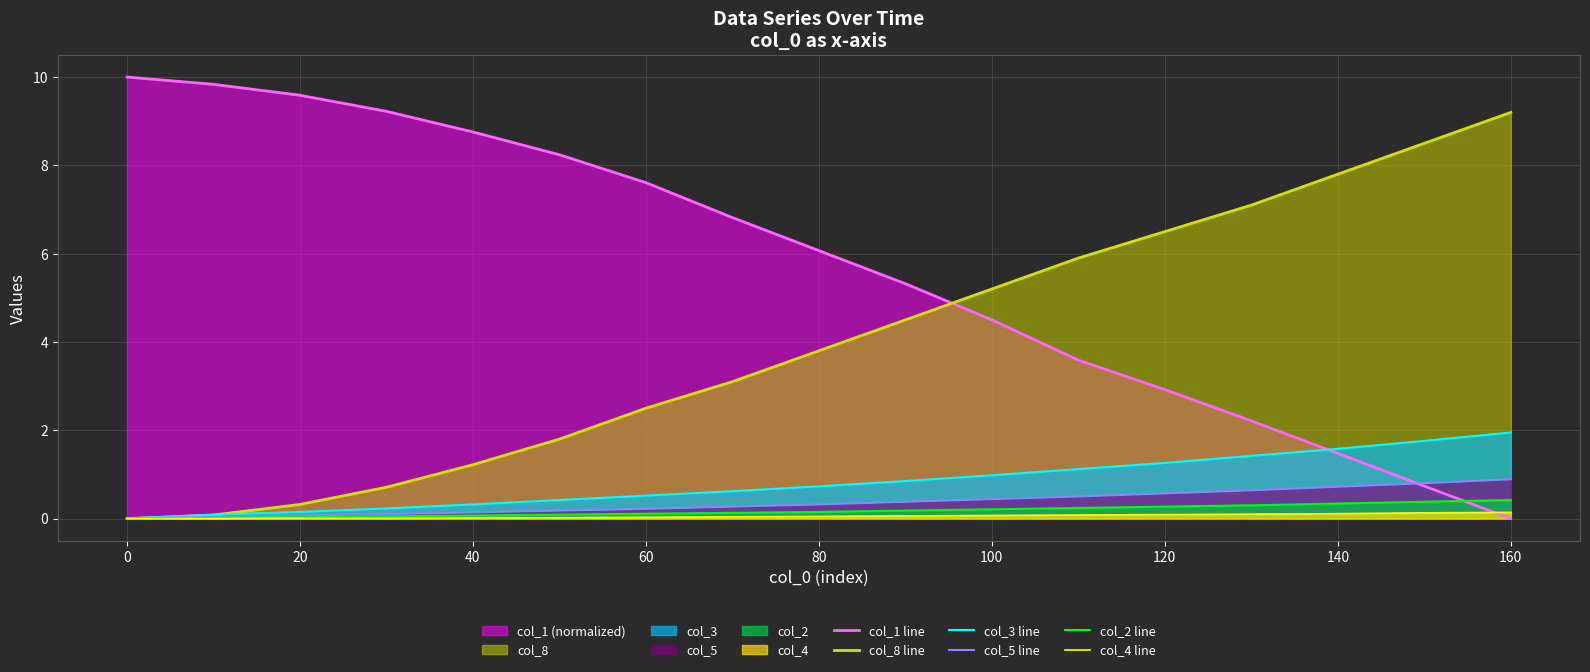

What is the maximum value shown in the chart?

10.0